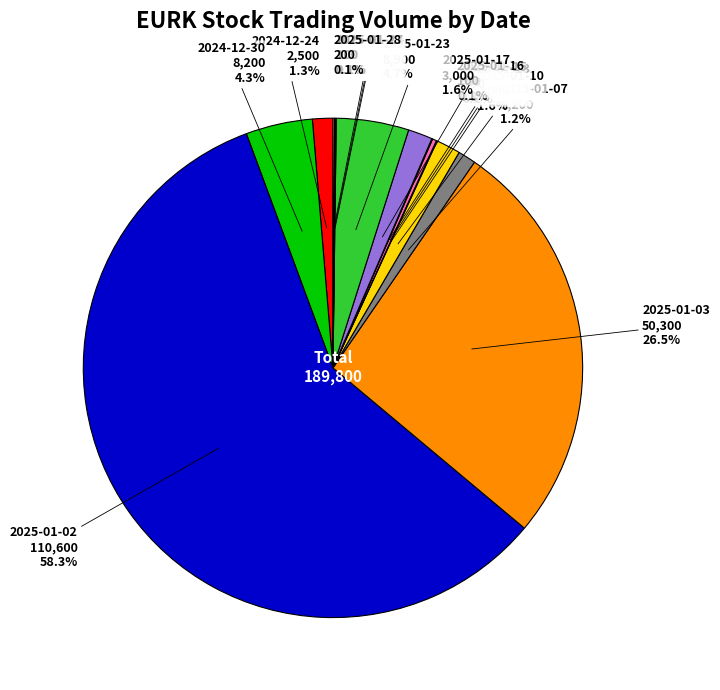

True or false: 2025-01-10 accounts for 2% of the total.

True